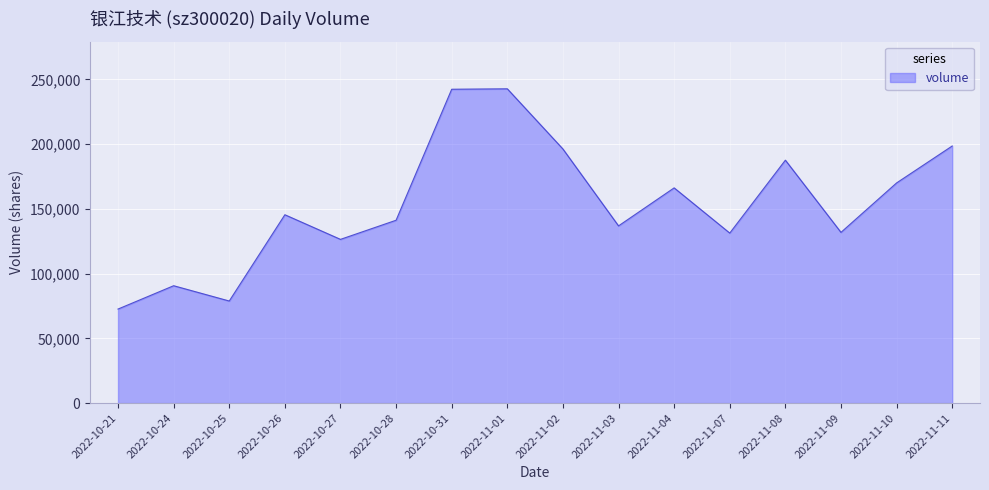

At which label is the value closest to 157708?

2022-11-04